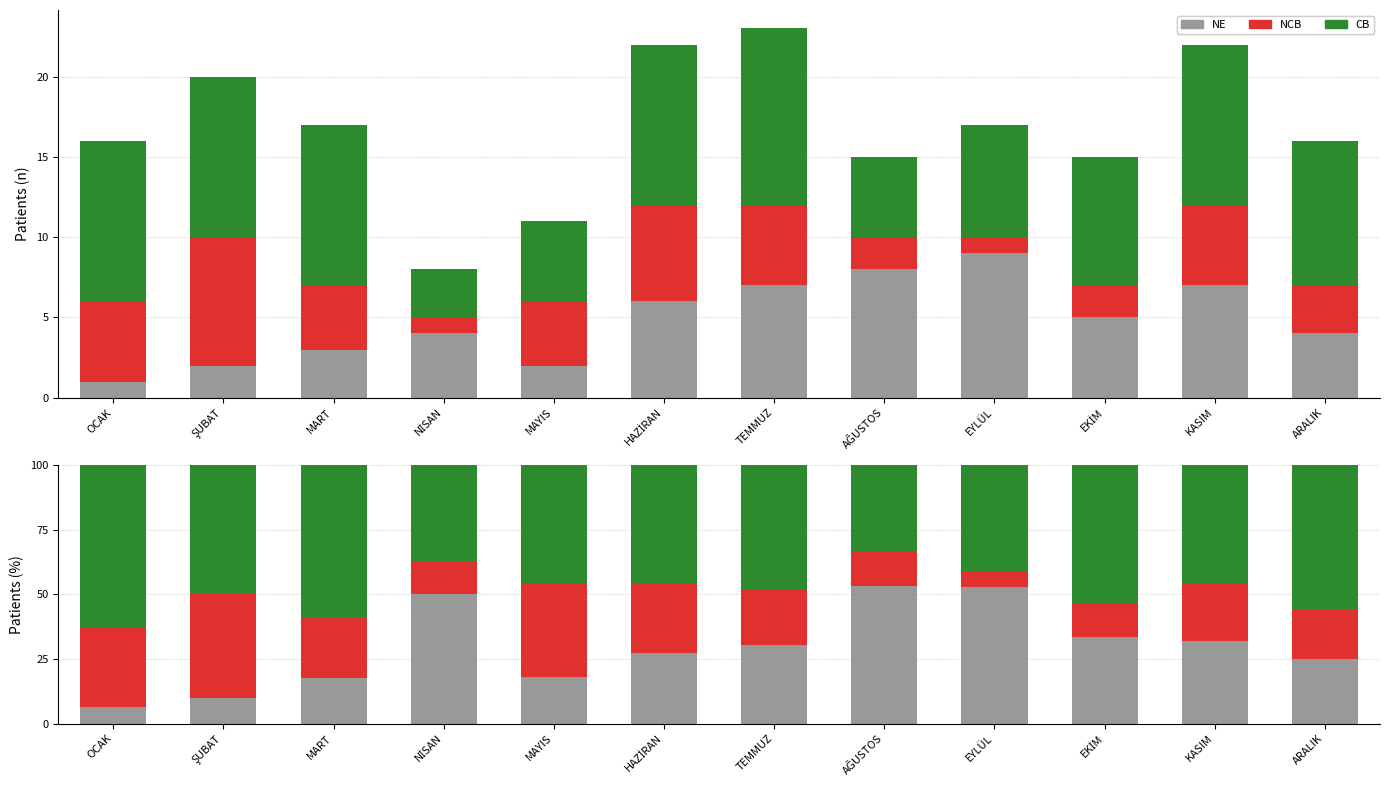

What is the difference between the NCB values at NİSAN and MAYIS?

23.9